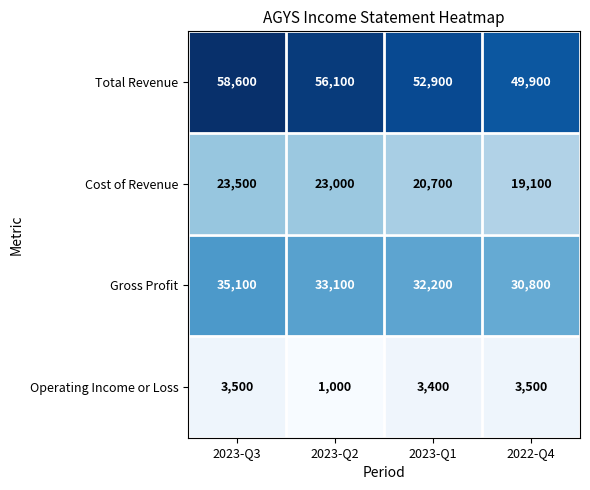

At which category is the sum across all series the highest?

2023-Q3